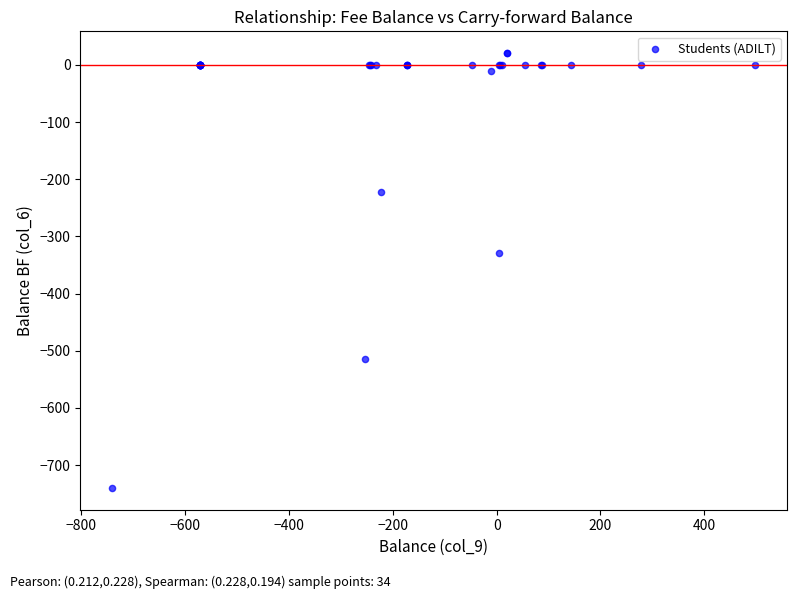

What Y value in the scatter plot is closest to -359?

-328.2